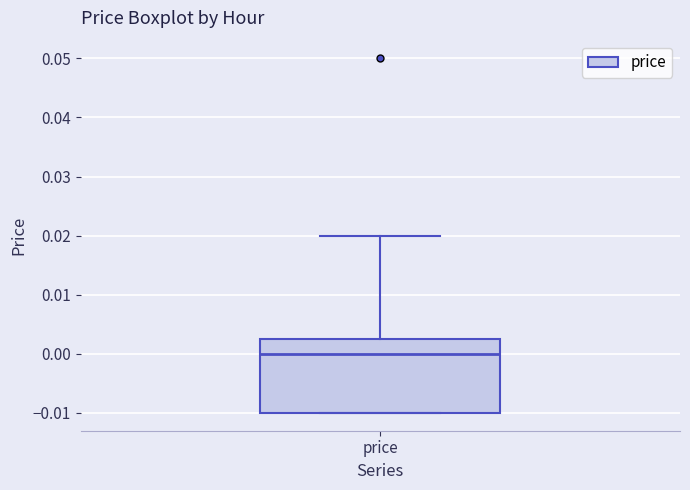

Where does the upper whisker of the box for price end on the y-axis? The values are not printed on the chart, so give them approximately, as read against the axis.

0.020